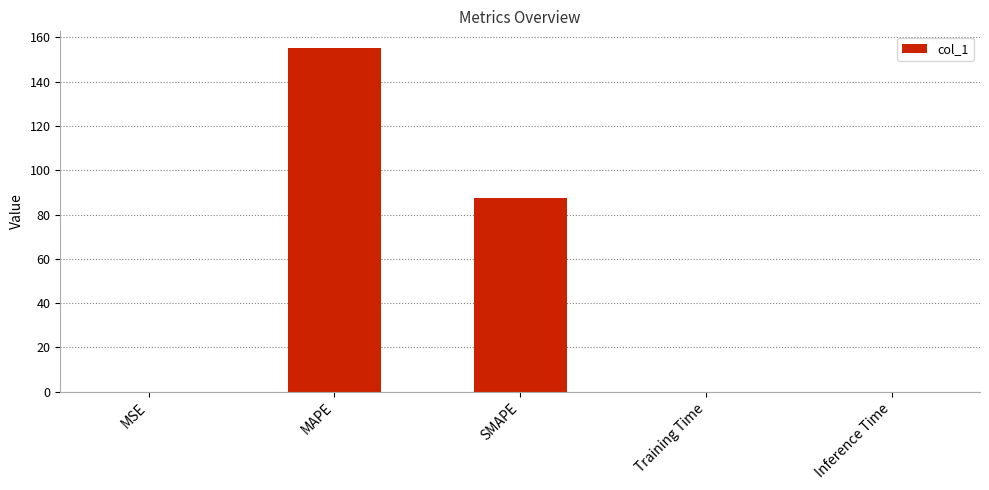

Between SMAPE and Training Time, which is larger?

SMAPE